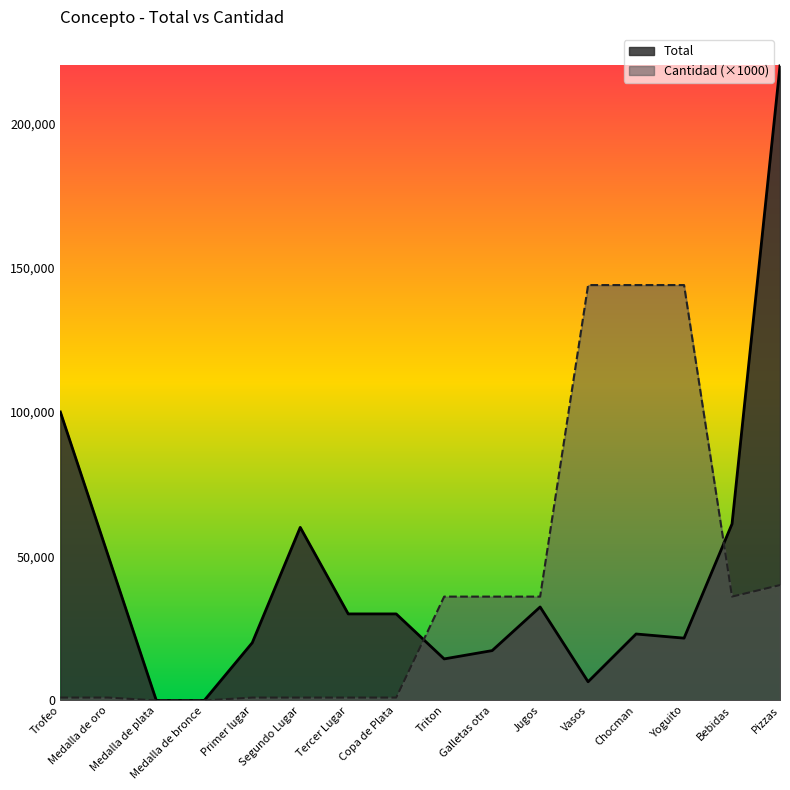

What is the label of the 12th point from the right?

Primer lugar